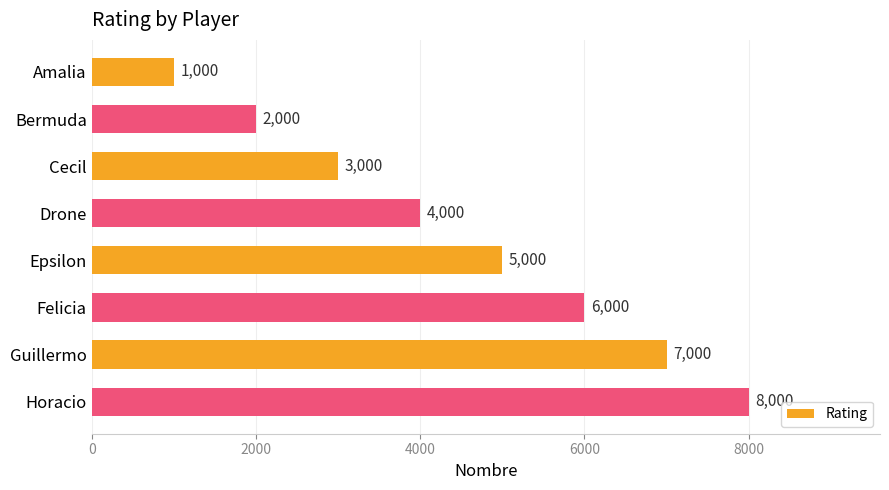

How many bars are there in total?

8